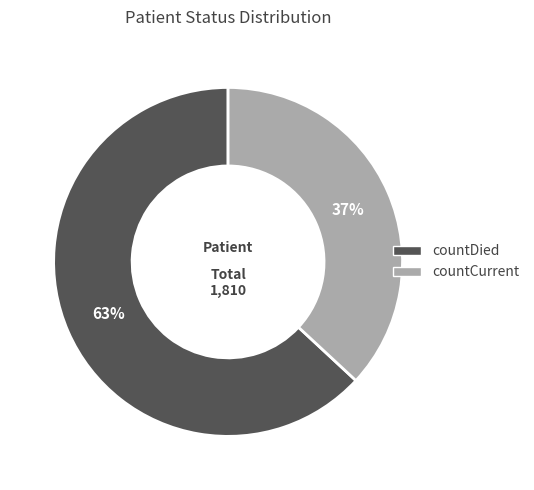

Combined, do countDied and countCurrent account for over 50%?

Yes